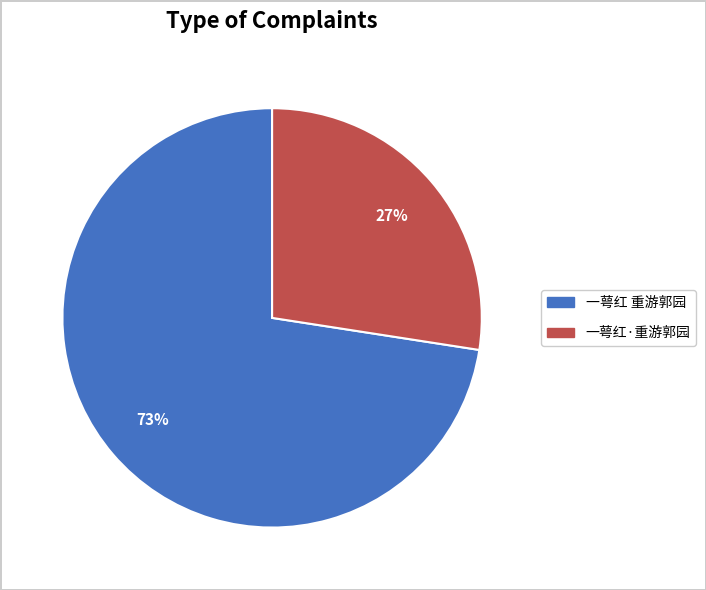

What percentage is the 一萼红·重游郭园 slice, to the nearest percent?

27%